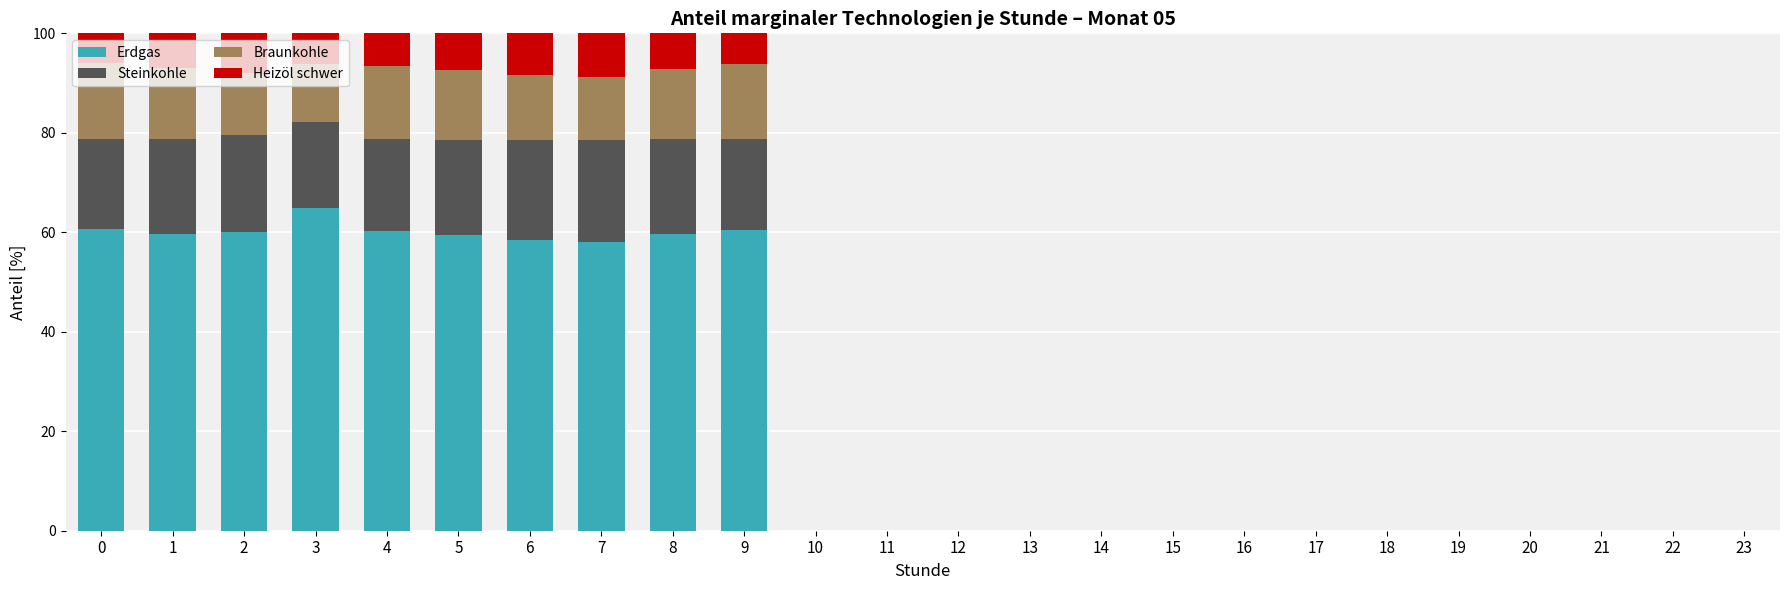

At which label does Erdgas reach its peak?

3